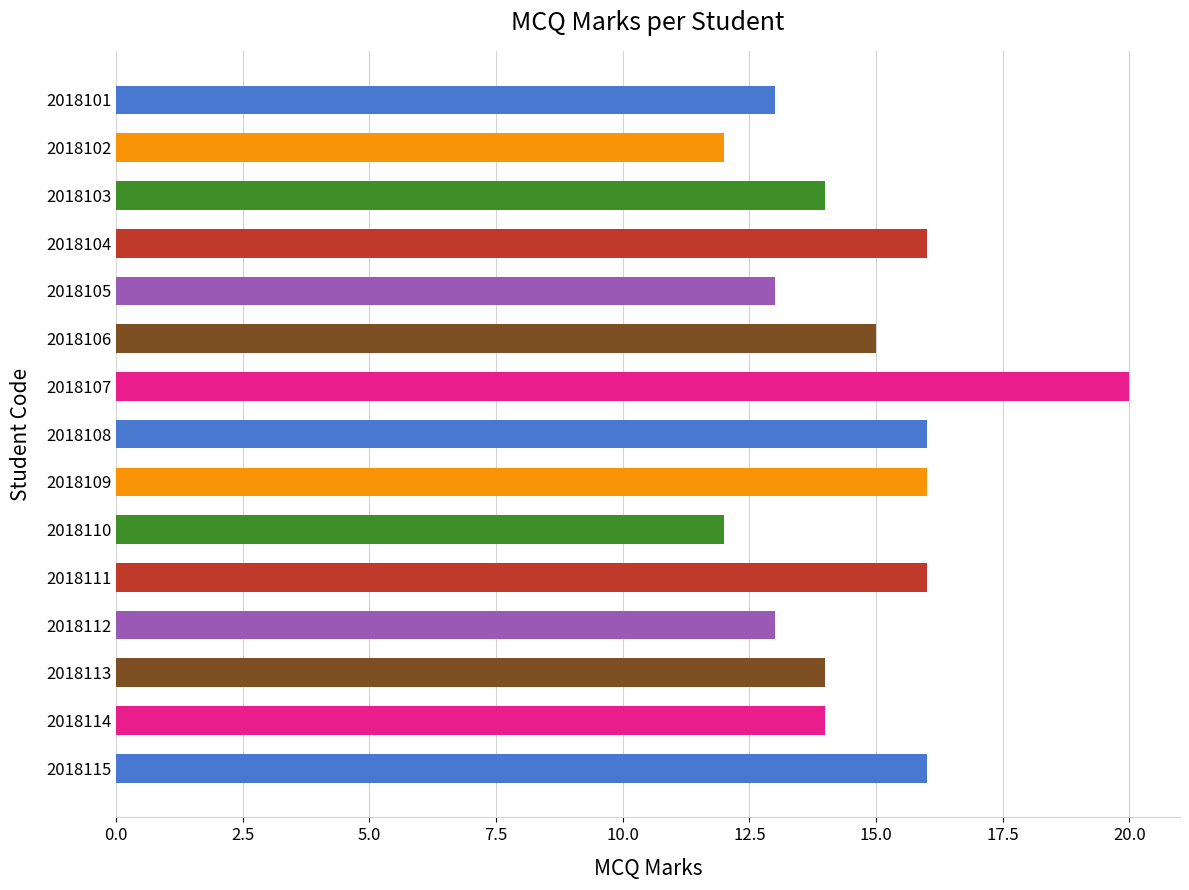

How many bars are there in total?

15